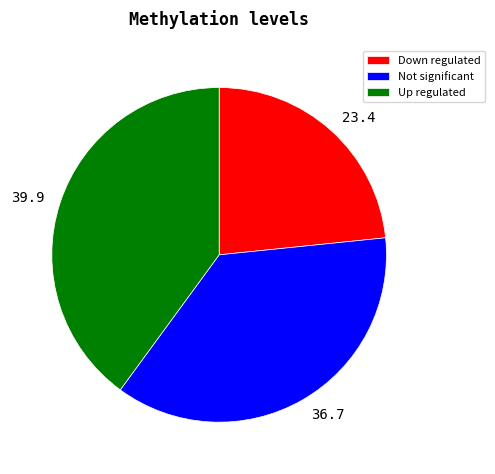

Is 36.7 the majority of the pie?

No